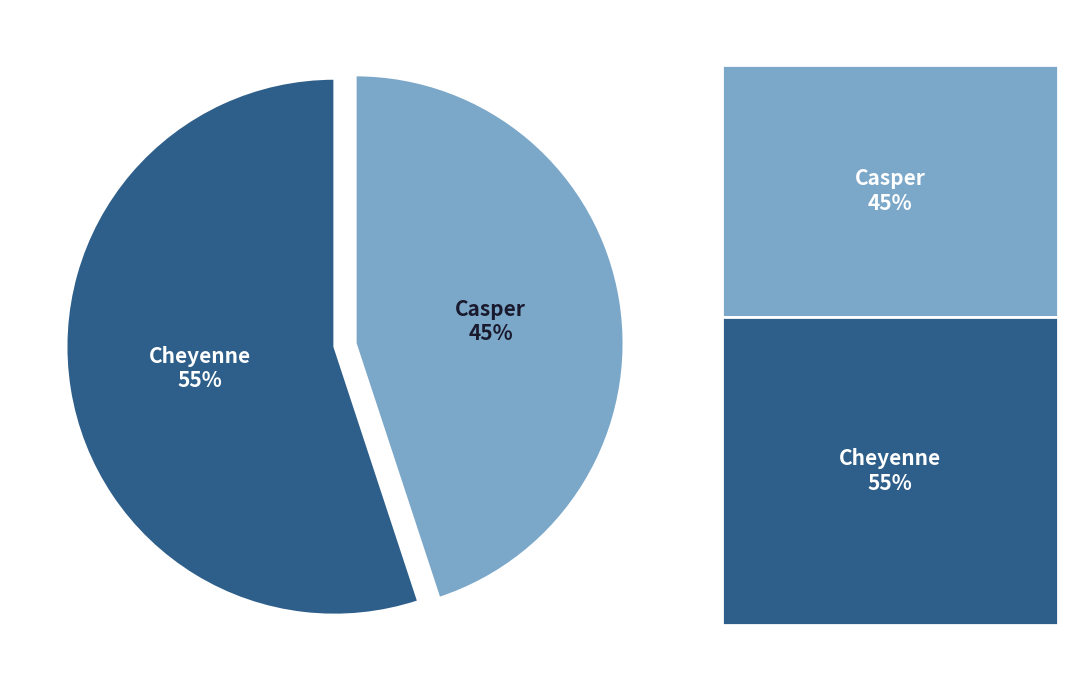

How many segments does this pie chart have?

2